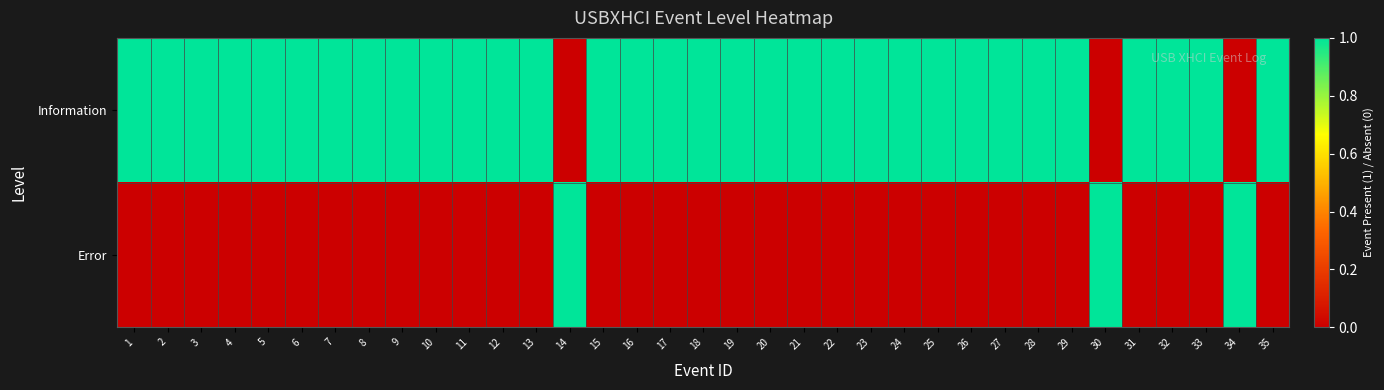

At how many categories does at least one series exceed 0?

35